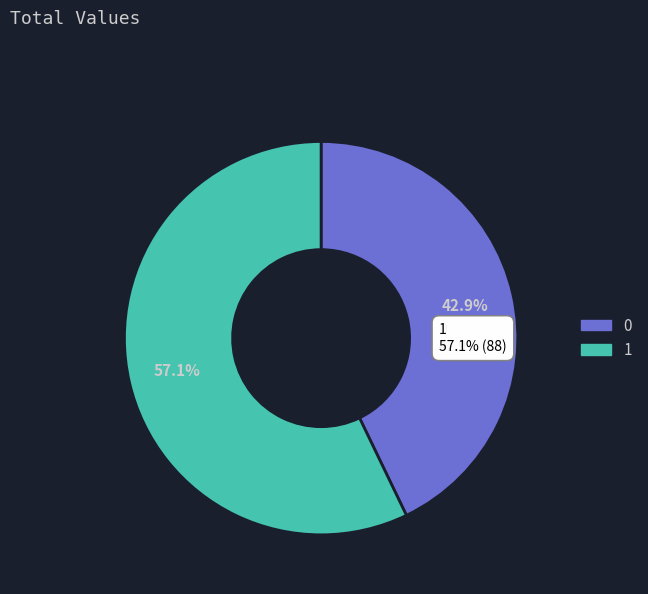

True or false: 0 accounts for 51% of the total.

False